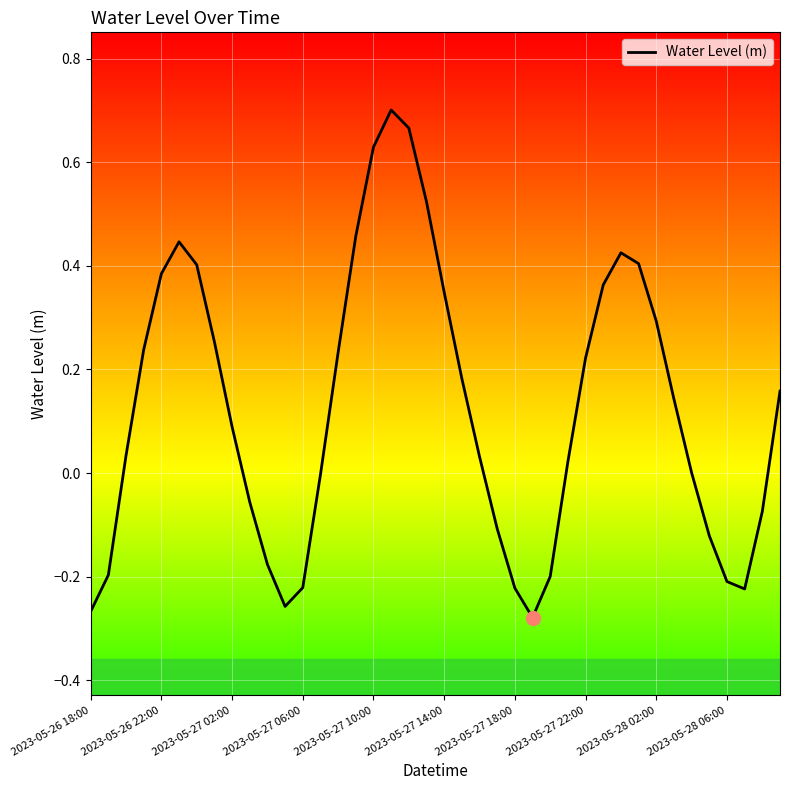

Does the chart display data point markers on the line(s)?

No